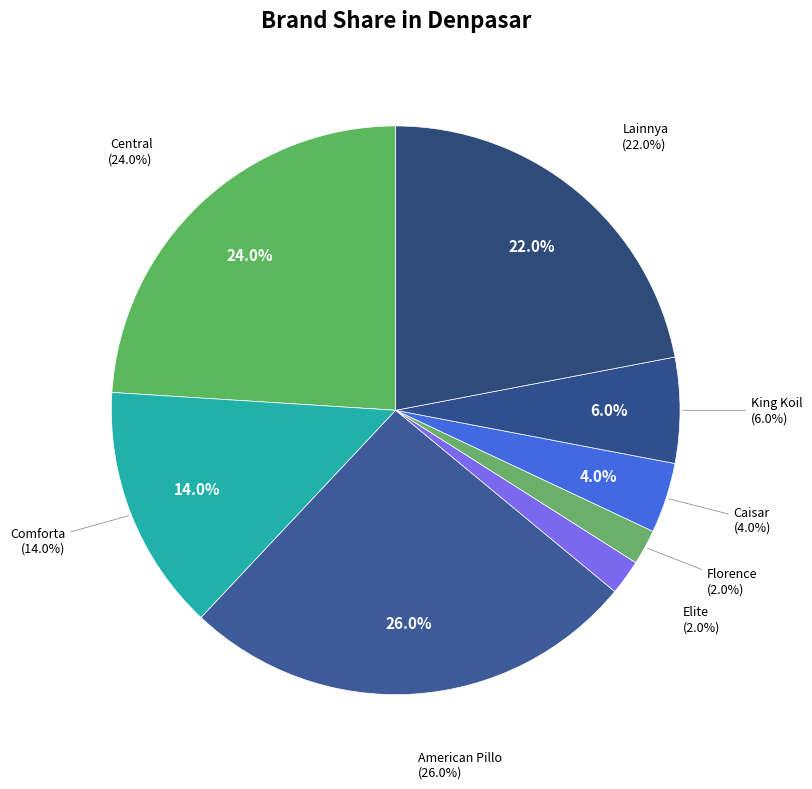

What is the change in value from Comforta to Elite?

-12